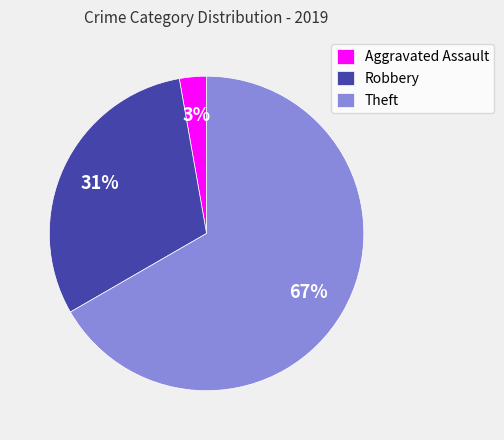

To the nearest percent, what is the combined percentage of Robbery and Theft?

97%